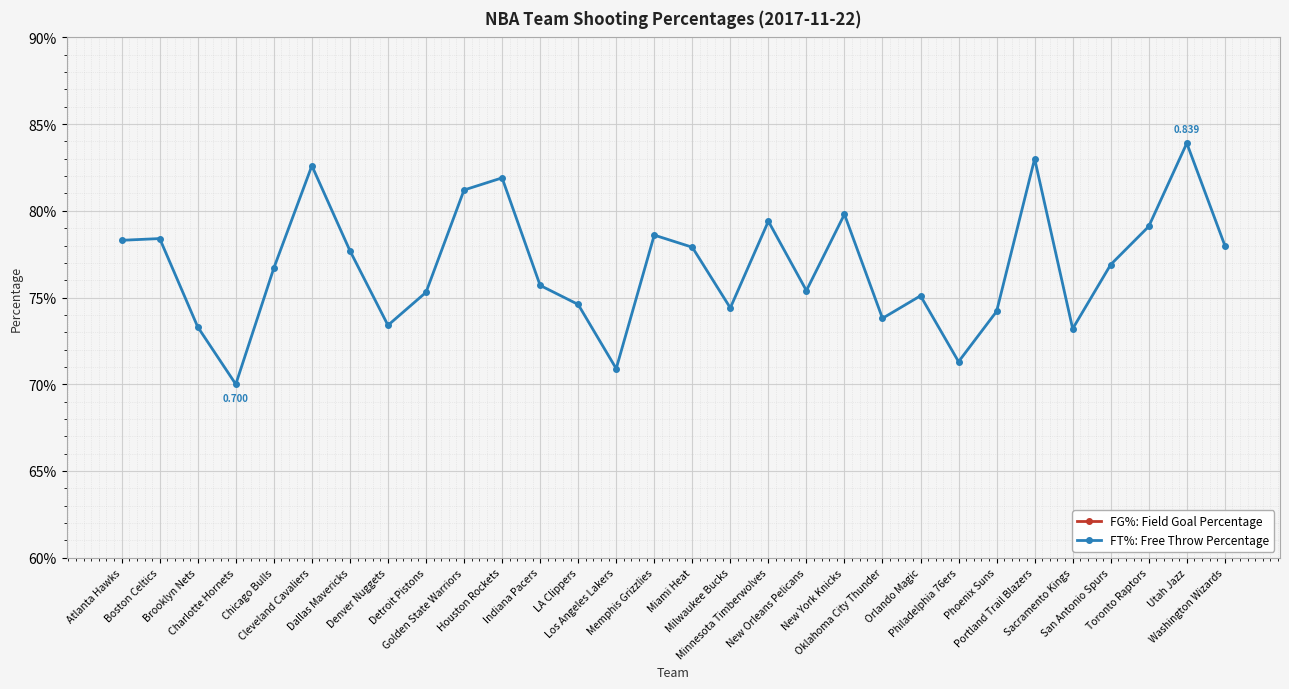

What is the sum of the FT%: Free Throw Percentage values at Atlanta Hawks and Denver Nuggets?

1.5